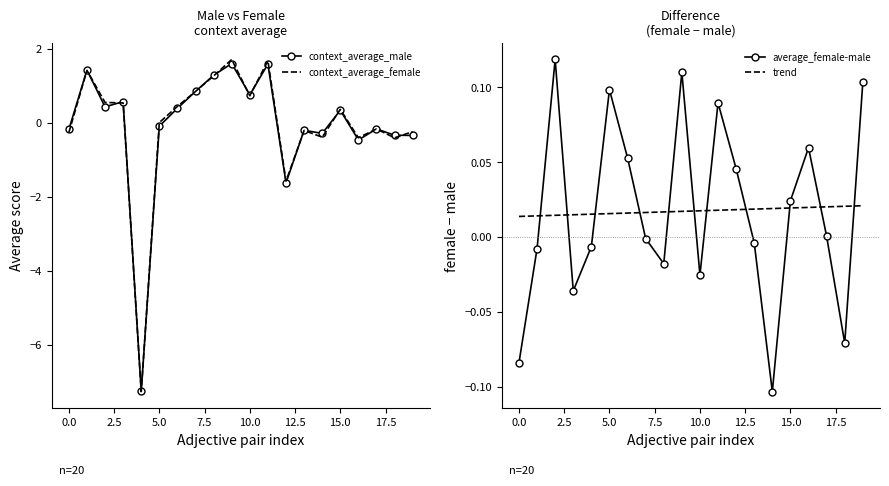

Count the number of data series in this chart.

4